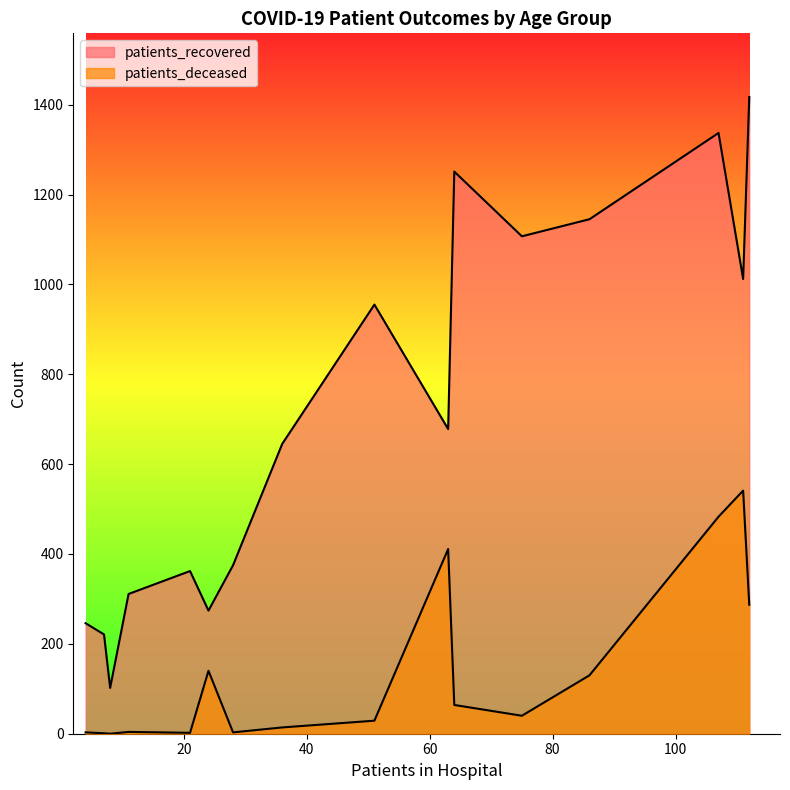

What is the minimum value for patients_recovered?

102